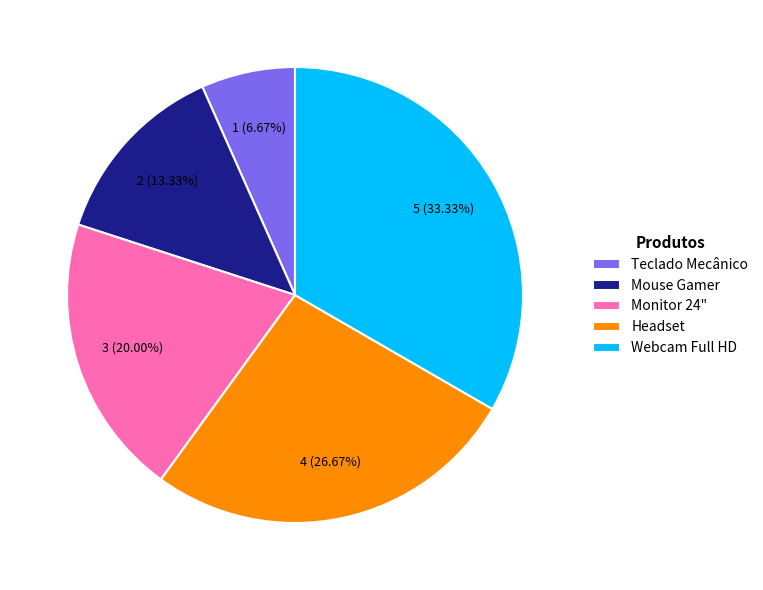

What is the smallest slice in the pie chart?

Teclado Mecânico